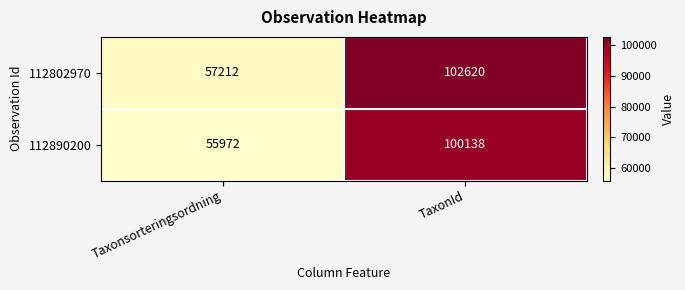

What is the greatest value displayed?

102620